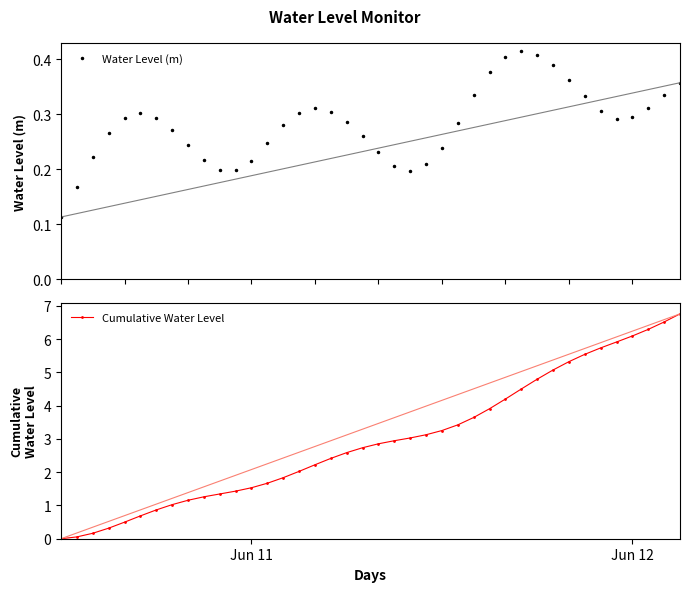

How many Water Level (m) values are between 0 and 1?

40